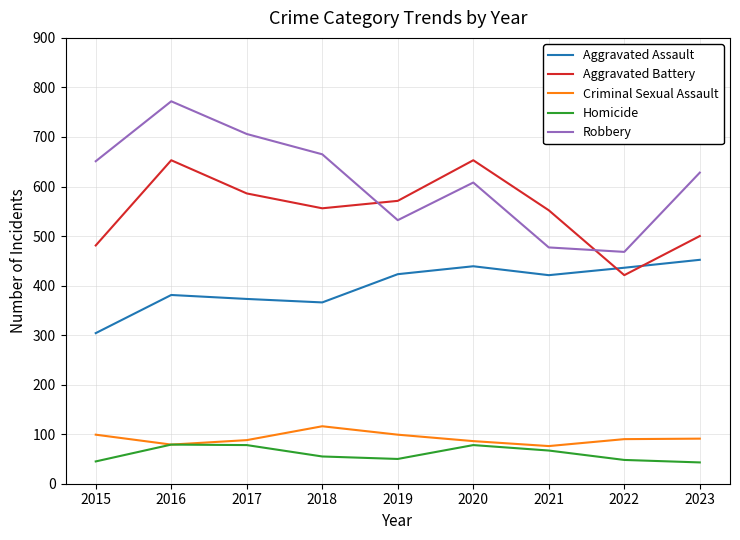

At which category does Aggravated Assault reach its first local peak?

2016